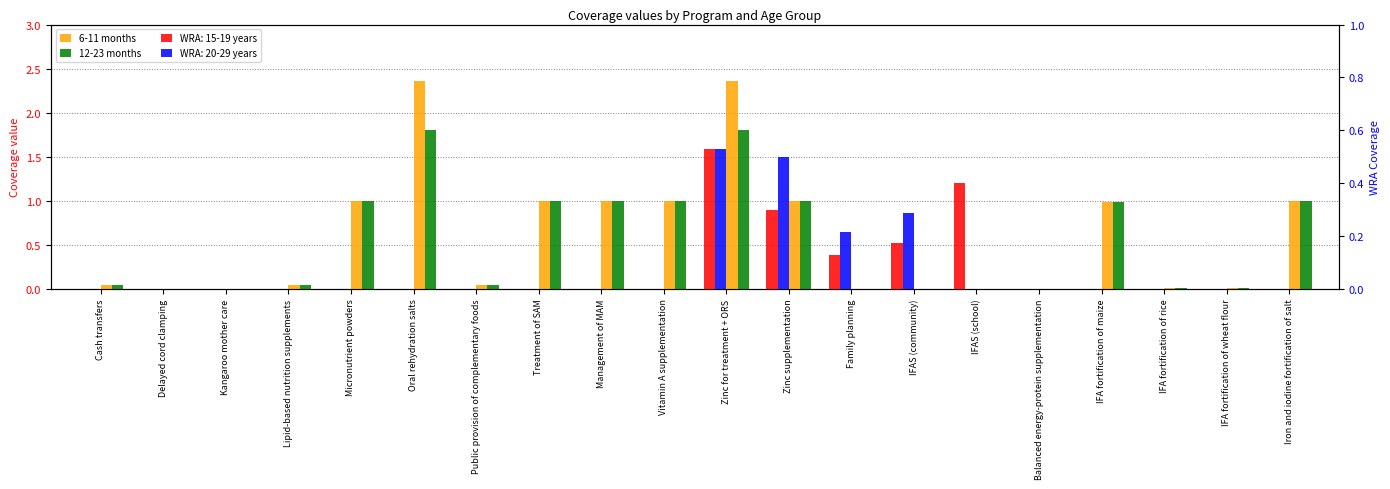

Is it true that 12-23 months equals 0.6 at Vitamin A supplementation?

False